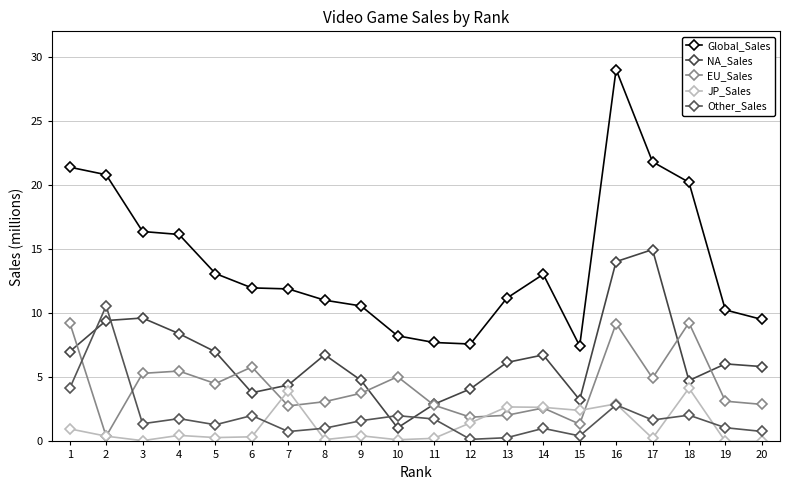

Reading left to right, transcribe all the data shown in this chart.

Global_Sales: 1=21.4	2=20.8	3=16.4	4=16.1	5=13.1	6=12.0	7=11.9	8=11.0	9=10.6	10=8.2	11=7.7	12=7.6	13=11.2	14=13.0	15=7.5	16=29.0	17=21.8	18=20.2	19=10.3	20=9.5
NA_Sales: 1=7.0	2=9.4	3=9.6	4=8.4	5=7.0	6=3.8	7=4.4	8=6.8	9=4.8	10=1.1	11=2.9	12=4.1	13=6.2	14=6.8	15=3.2	16=14.0	17=15.0	18=4.8	19=6.0	20=5.8
EU_Sales: 1=9.3	2=0.4	3=5.3	4=5.5	5=4.5	6=5.8	7=2.8	8=3.1	9=3.8	10=5.0	11=2.8	12=1.9	13=2.0	14=2.6	15=1.4	16=9.2	17=4.9	18=9.3	19=3.1	20=2.9
JP_Sales: 1=1.0	2=0.4	3=0.1	4=0.5	5=0.3	6=0.4	7=4.0	8=0.1	9=0.4	10=0.1	11=0.2	12=1.4	13=2.7	14=2.7	15=2.4	16=2.9	17=0.2	18=4.2	19=0.0	20=0.0
Other_Sales: 1=4.1	2=10.6	3=1.4	4=1.8	5=1.3	6=2.0	7=0.8	8=1.0	9=1.6	10=2.0	11=1.8	12=0.2	13=0.3	14=1.0	15=0.4	16=2.9	17=1.7	18=2.0	19=1.1	20=0.8